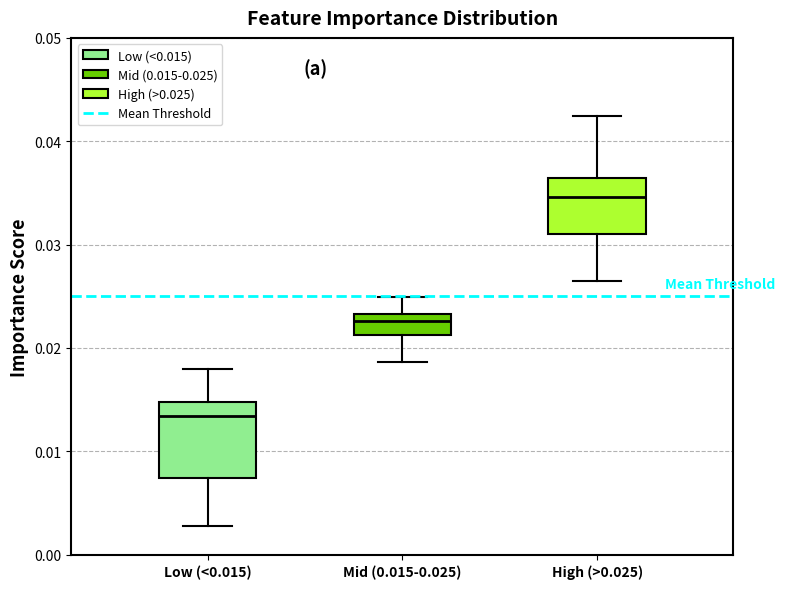

Reading left to right, read every box against the y-axis: the position of its median line, the range the box covers, and the ends of its whiskers. The values are not printed on the chart, so give them approximately, as read against the axis.

Low (<0.015): median 0.013, box 0.007 to 0.015, whiskers 0.003 to 0.018
Mid (0.015-0.025): median 0.023 (just below the box's upper edge), box 0.021 to 0.023, whiskers 0.019 to 0.025
High (>0.025): median 0.035, box 0.031 to 0.036, whiskers 0.026 to 0.042